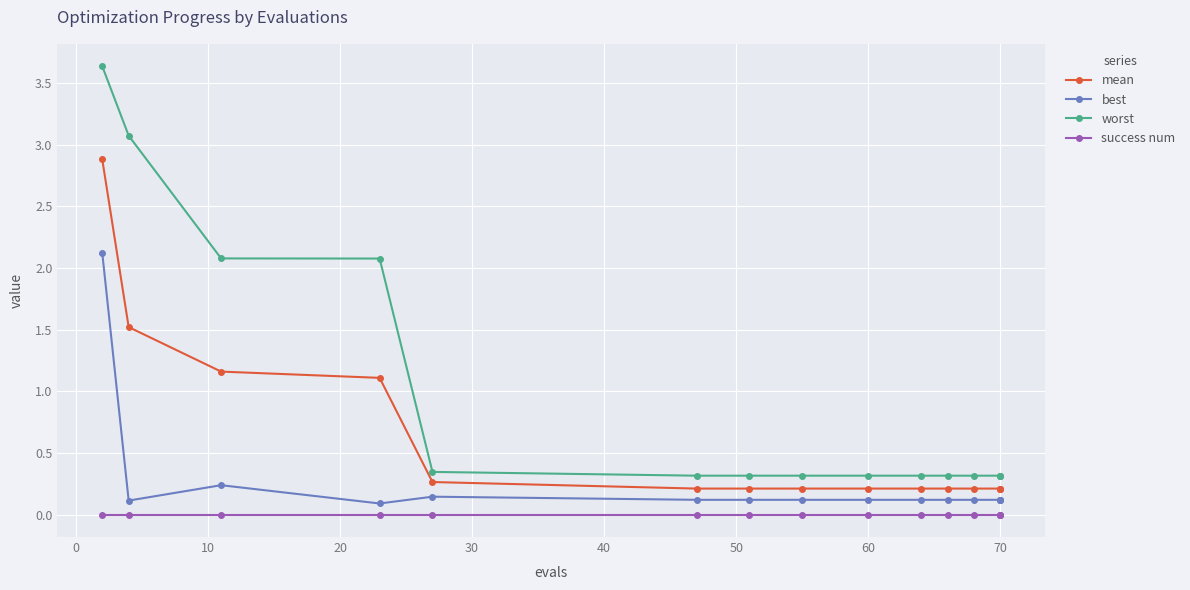

Is the value of success num at 14 greater than the value of mean at 10?

No